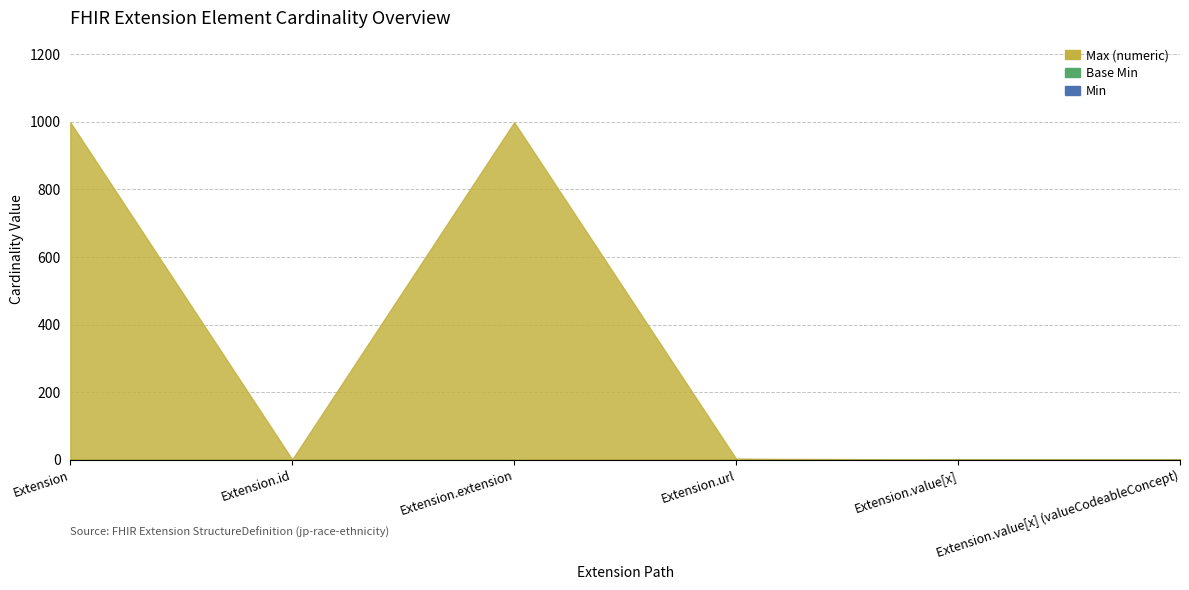

Is the value of Max (numeric) at Extension.url greater than the value of Min at Extension.value[x] (valueCodeableConcept)?

Yes